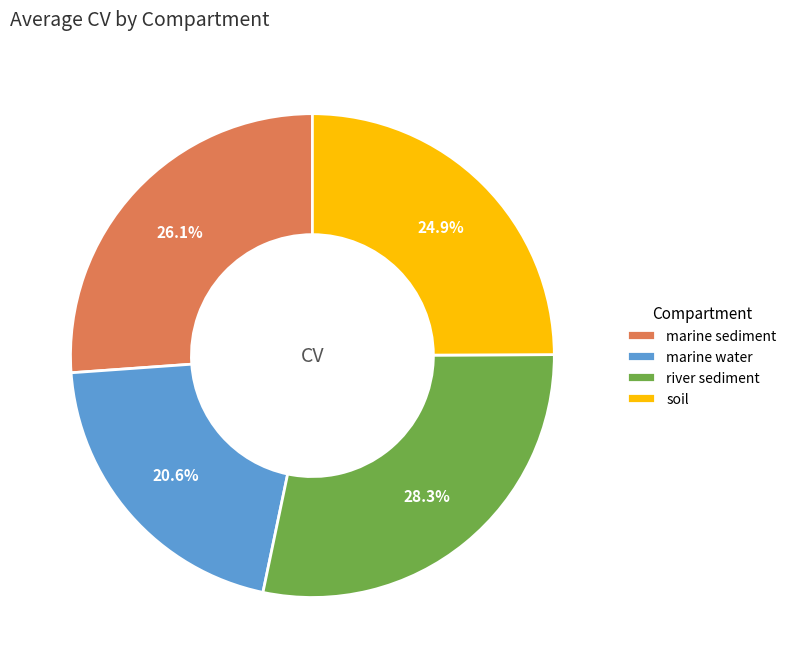

Does any single category account for the majority?

No